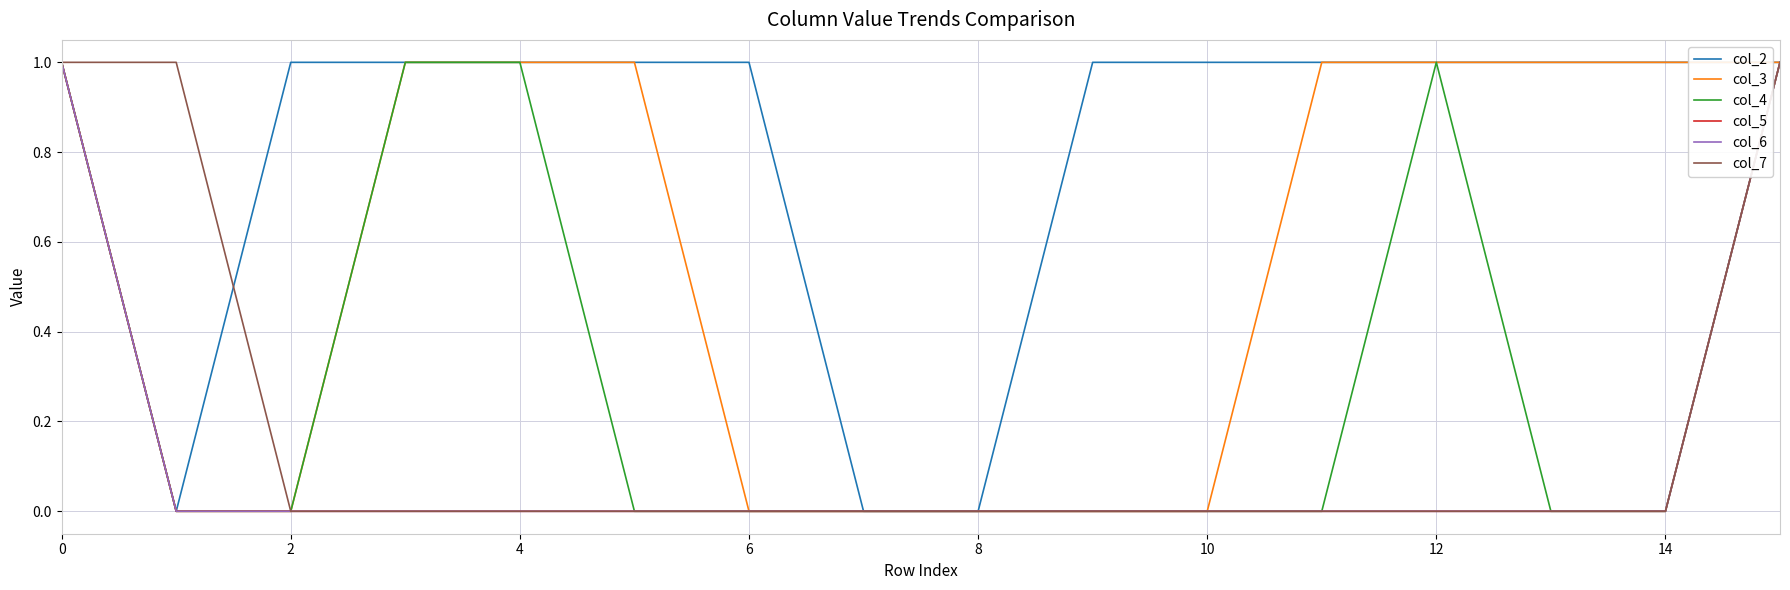

Does the chart display data point markers on the line(s)?

No